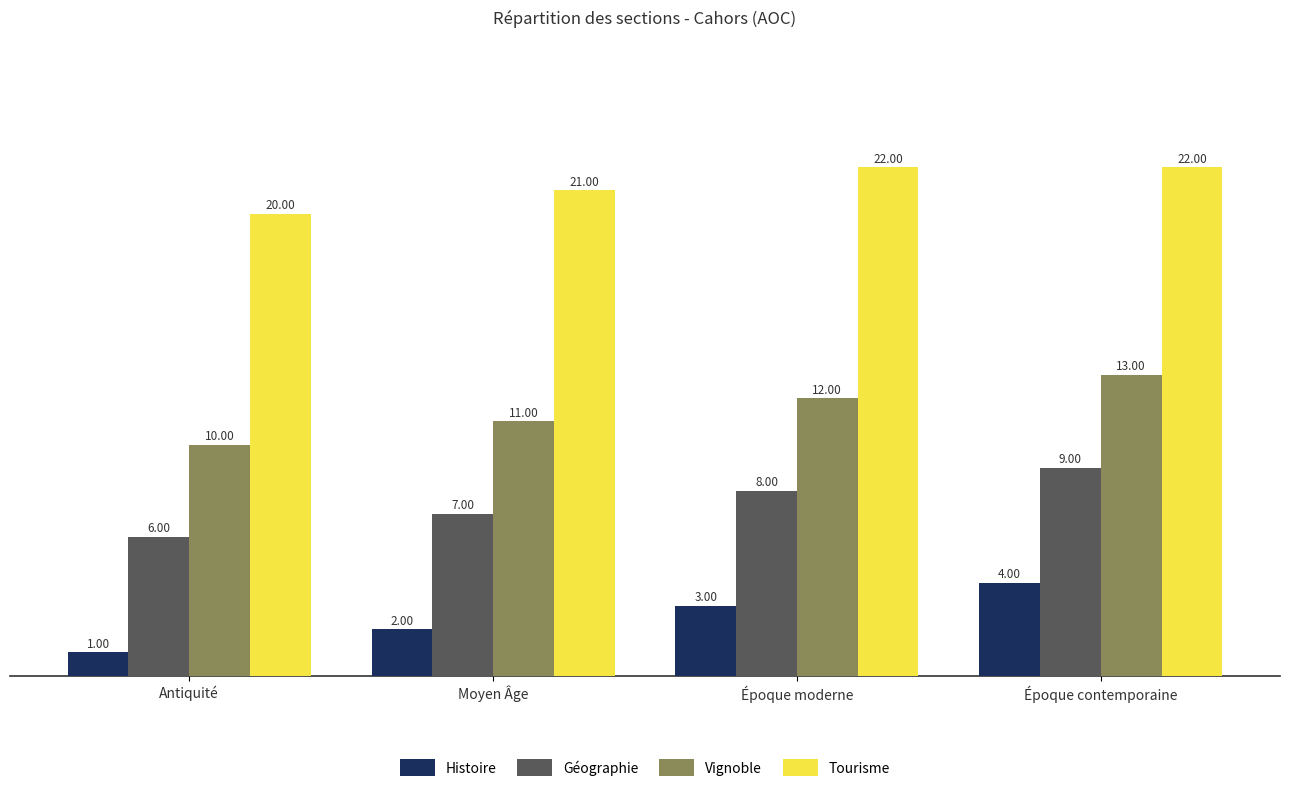

Where is Tourisme nearest to the value 21?

Moyen Âge